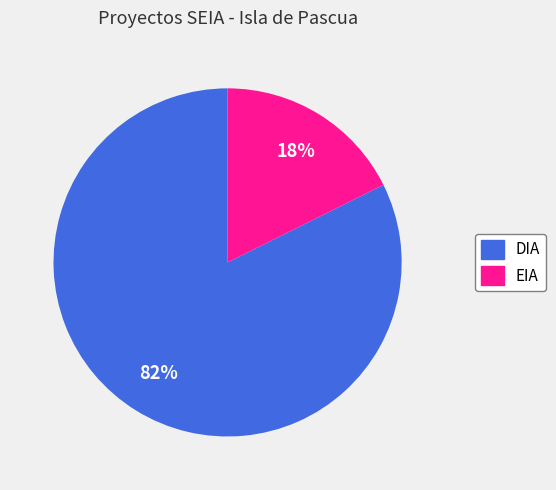

To the nearest percent, what is the average slice percentage?

50%